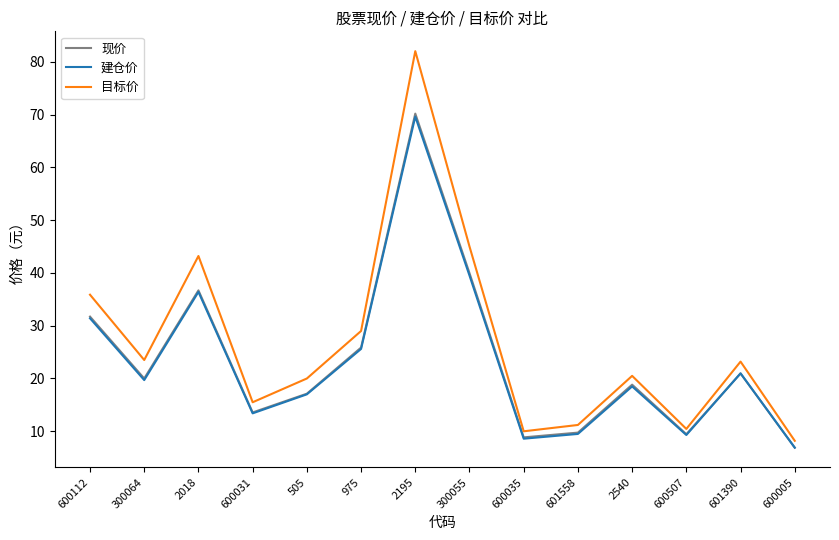

What is the maximum value for 目标价?

82.0